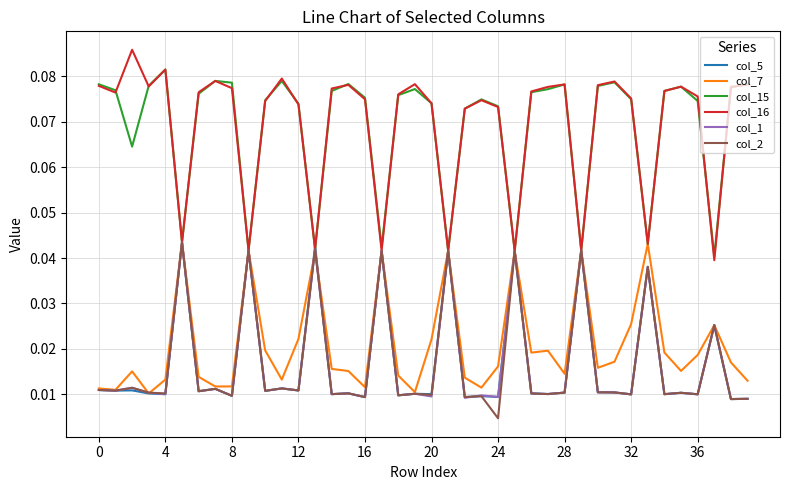

Which series has the widest spread of values?

col_16